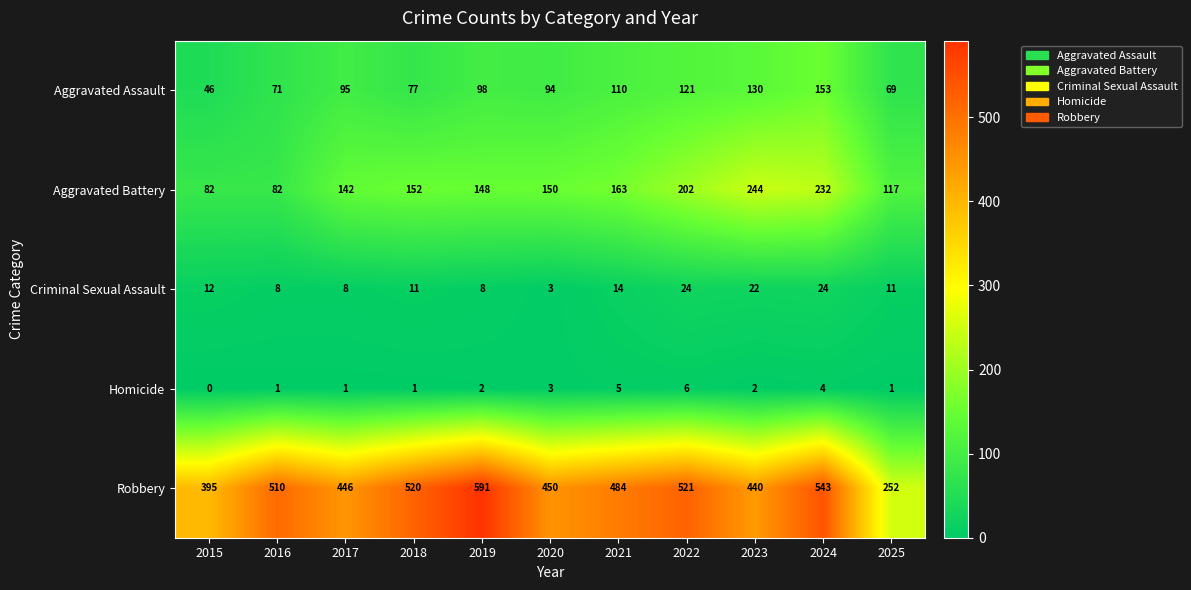

Which series changed the most between 2020 and 2024?

Robbery